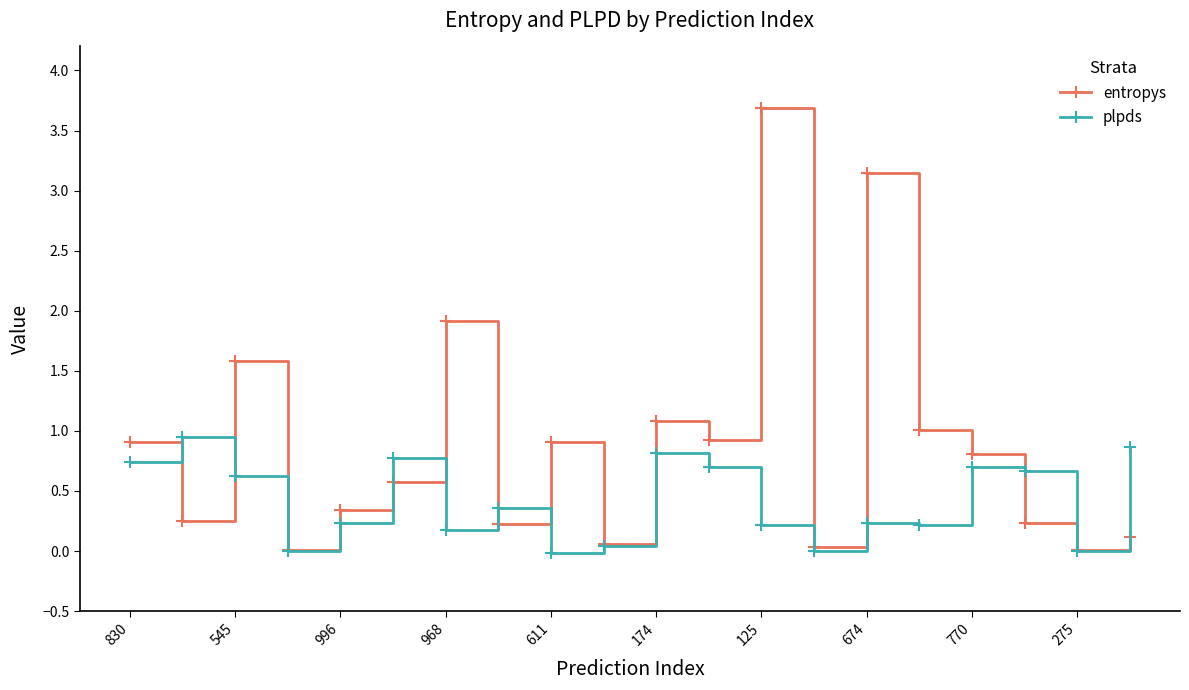

What is the greatest value displayed?

3.7